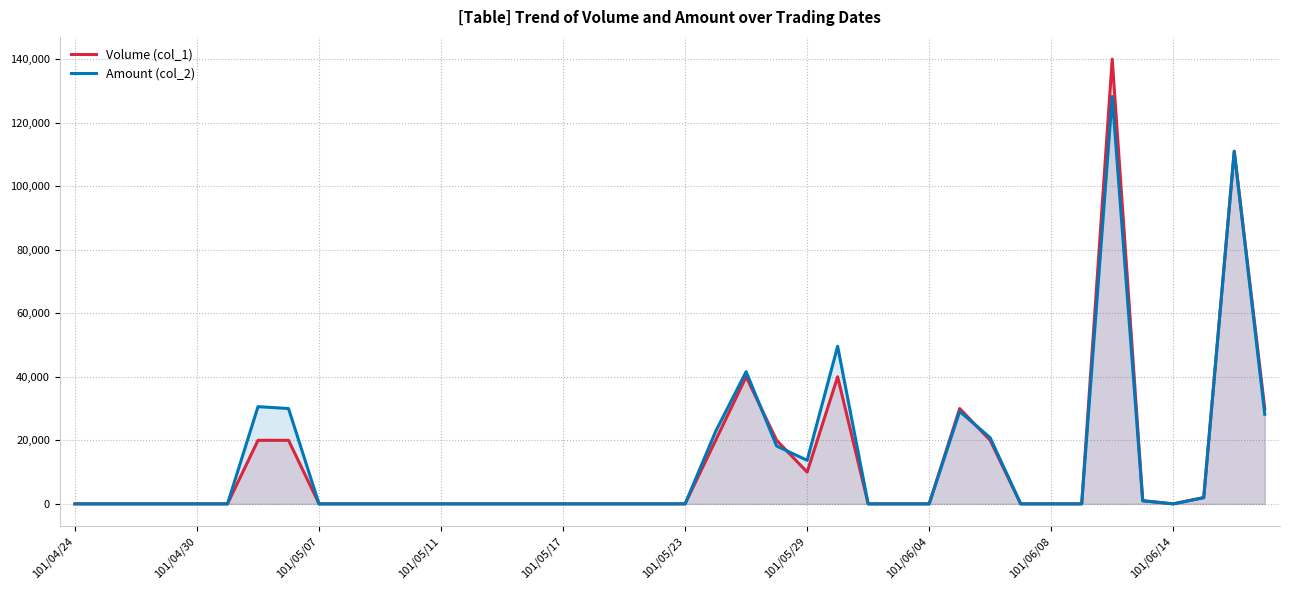

True or false: Amount (col_2) and Volume (col_1) intersect in this chart.

True